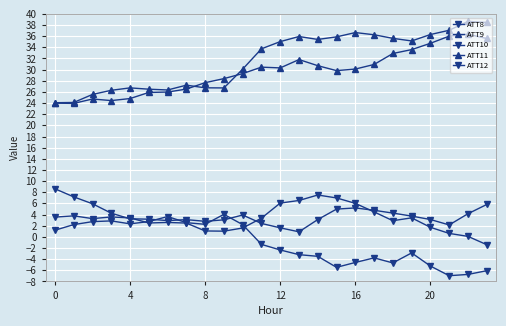

What is the label of the 3rd point from the right?

21